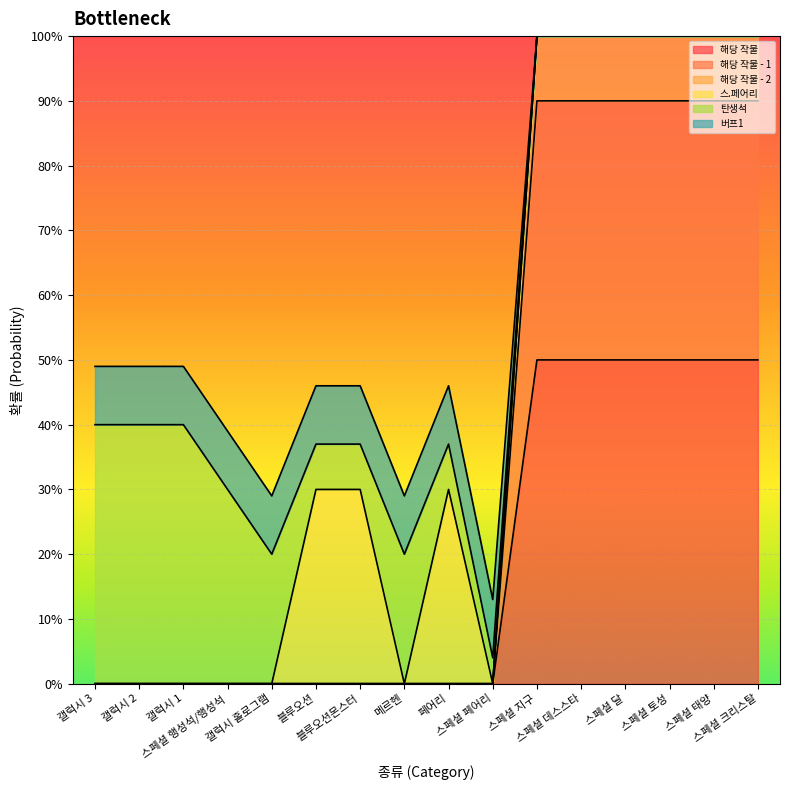

How many 해당 작물 - 1 values are between 0 and 1?

16